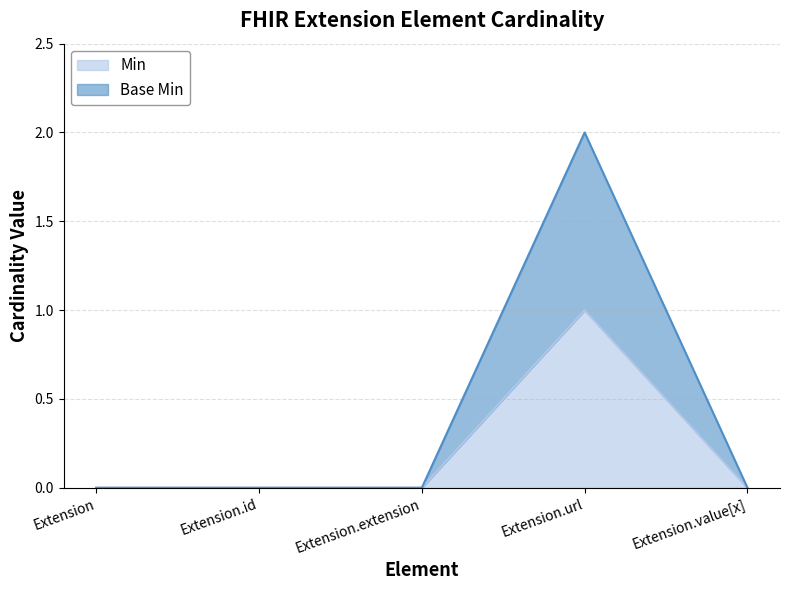

List the series in order of their peak value, lowest first.

Min, Base Min